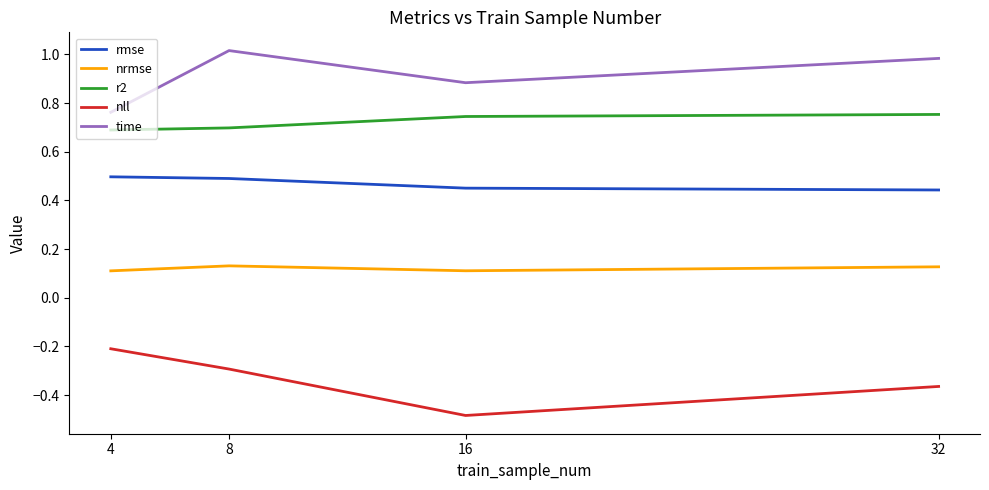

True or false: rmse and nrmse intersect in this chart.

False